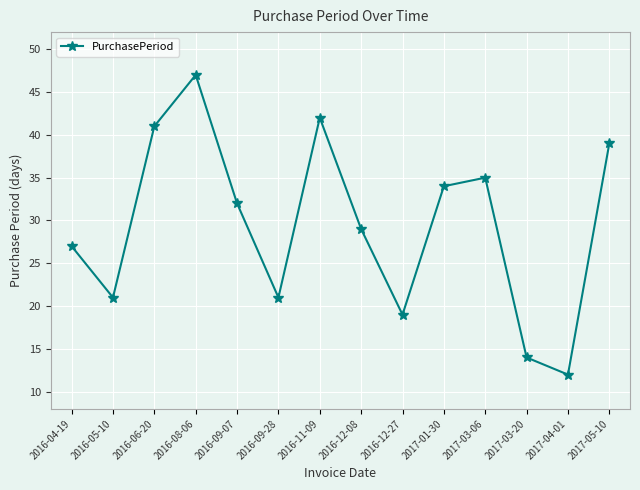

What is the sum of all values?

413